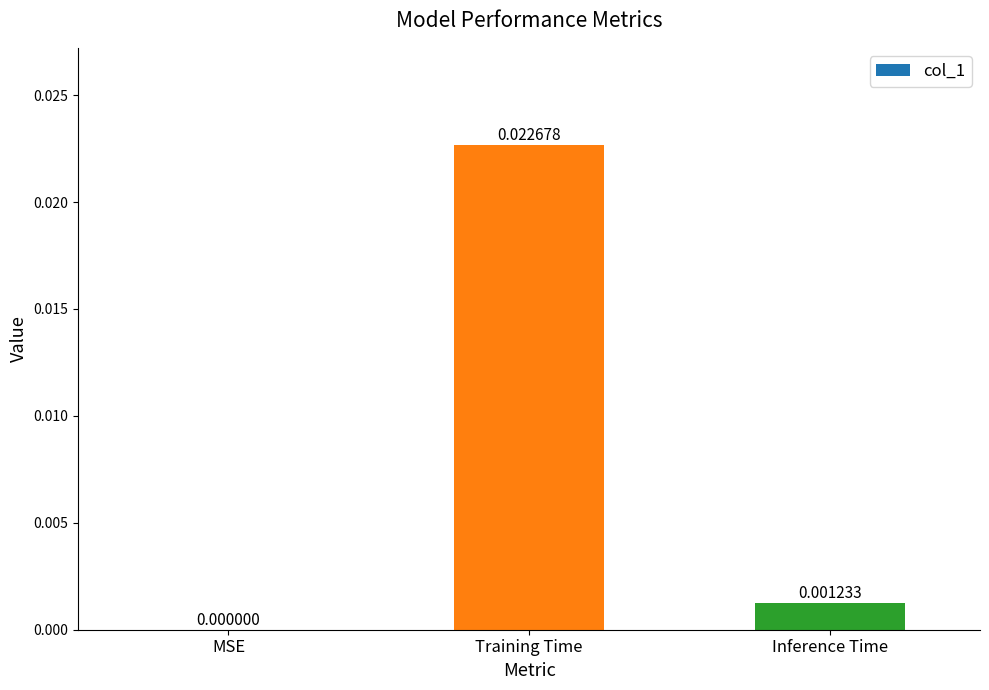

Which has a higher value, MSE or Inference Time?

Inference Time